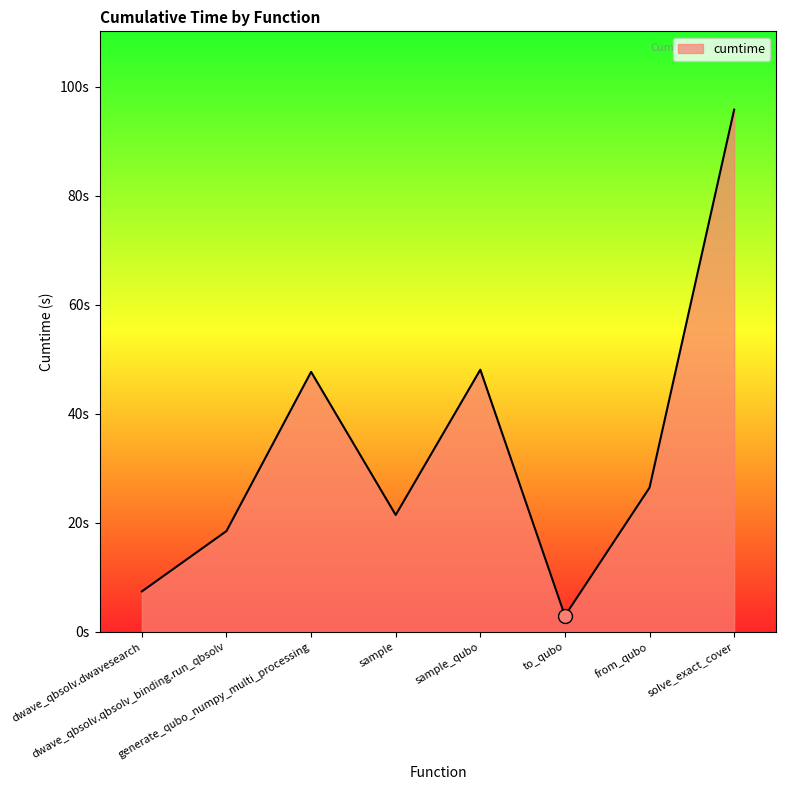

At which category does the chart reach its minimum across all series?

to_qubo